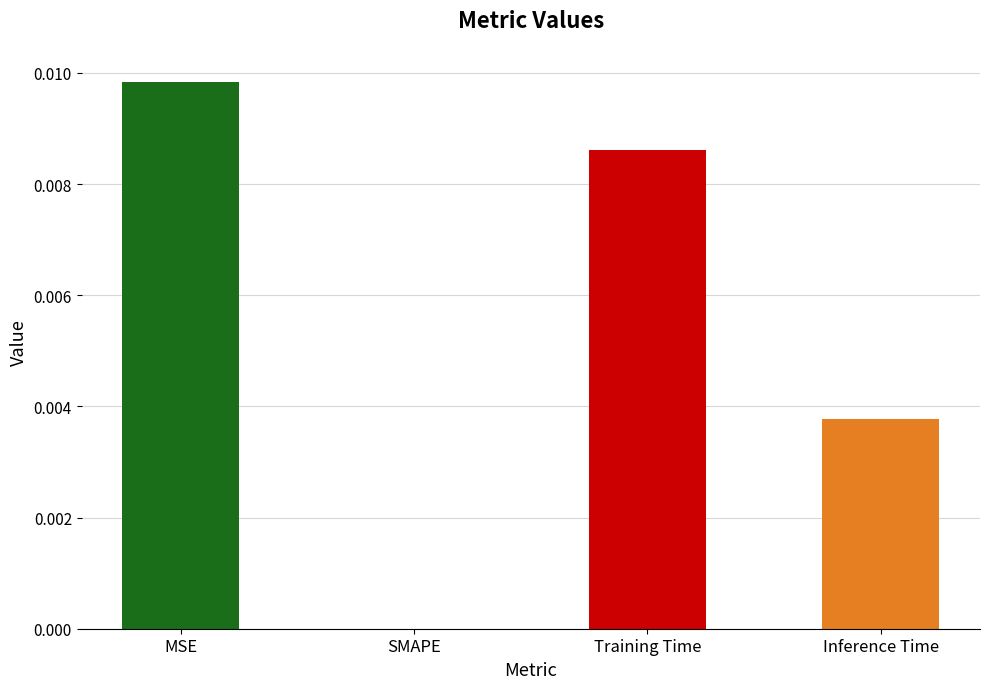

Between Training Time and Inference Time, which is larger?

Training Time